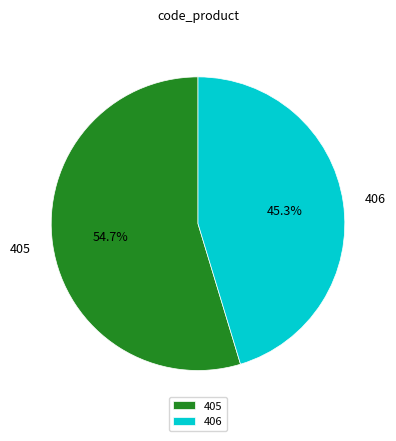

To the nearest percent, what portion does 405 represent?

55%